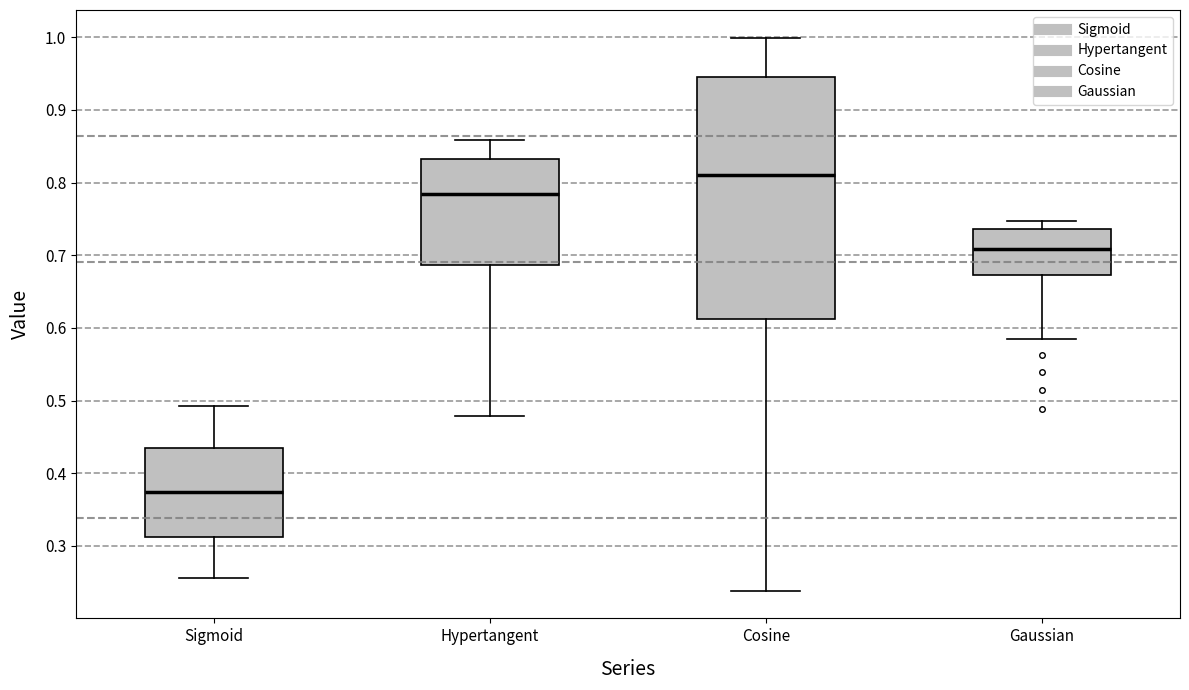

Reading left to right, read every box against the y-axis: the position of its median line, the range the box covers, and the ends of its whiskers. The values are not printed on the chart, so give them approximately, as read against the axis.

Sigmoid: median 0.37, box 0.31 to 0.43, whiskers 0.26 to 0.49
Hypertangent: median 0.78, box 0.69 to 0.83, whiskers 0.48 to 0.86
Cosine: median 0.81, box 0.61 to 0.95, whiskers 0.24 to 1.00
Gaussian: median 0.71, box 0.67 to 0.74, whiskers 0.58 to 0.75